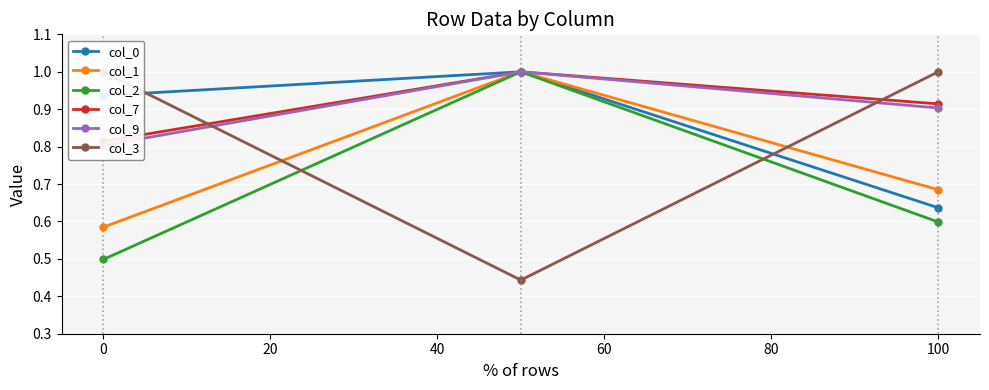

What is the sum of all col_7 values?

2.7